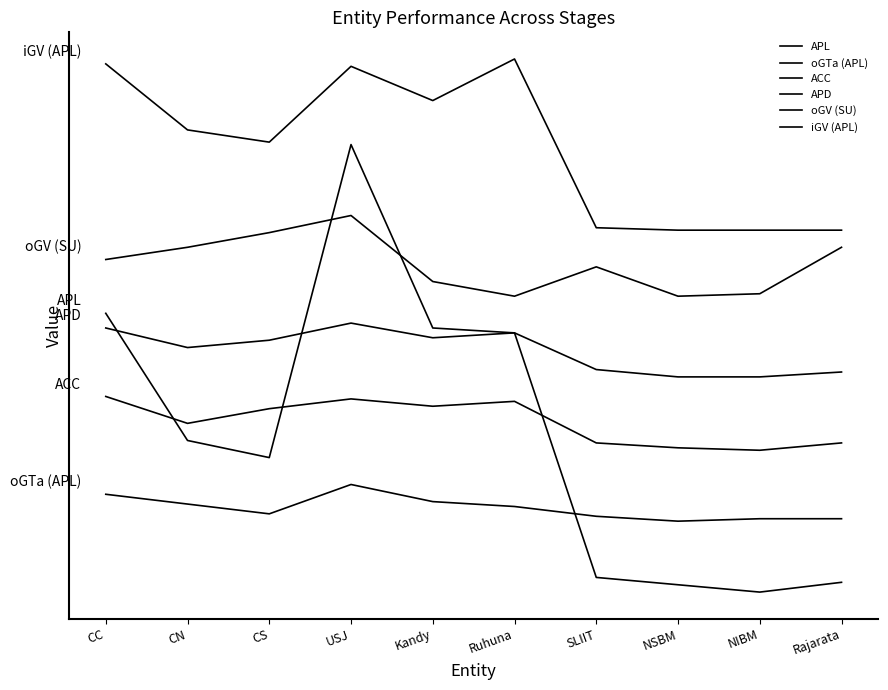

Rank the series by their maximum value, from highest to lowest.

iGV (APL), APL, oGV (SU), APD, ACC, oGTa (APL)